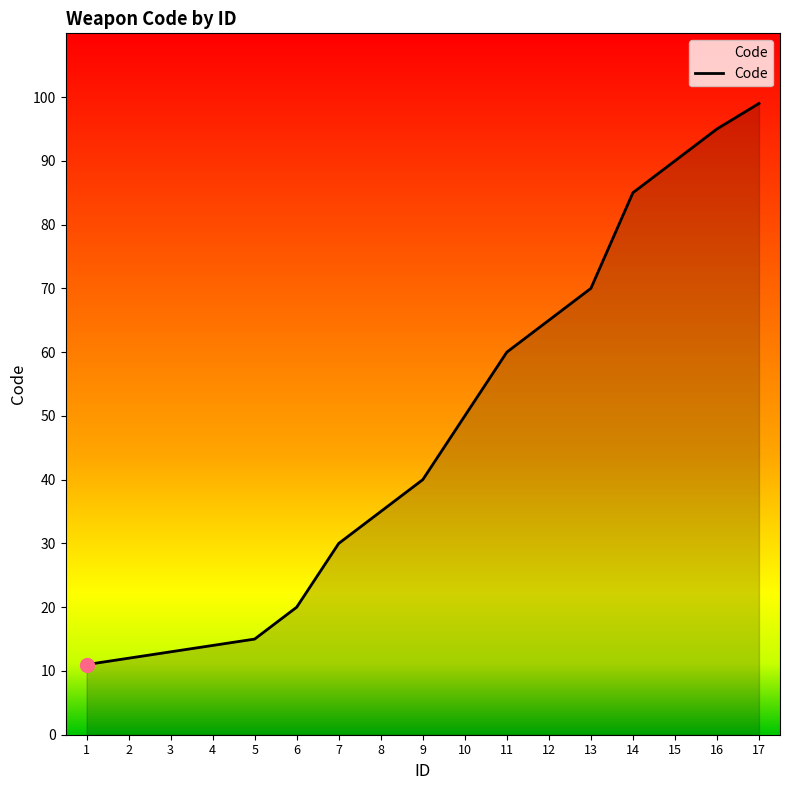

True or false: the data shows 50 at 17.

False